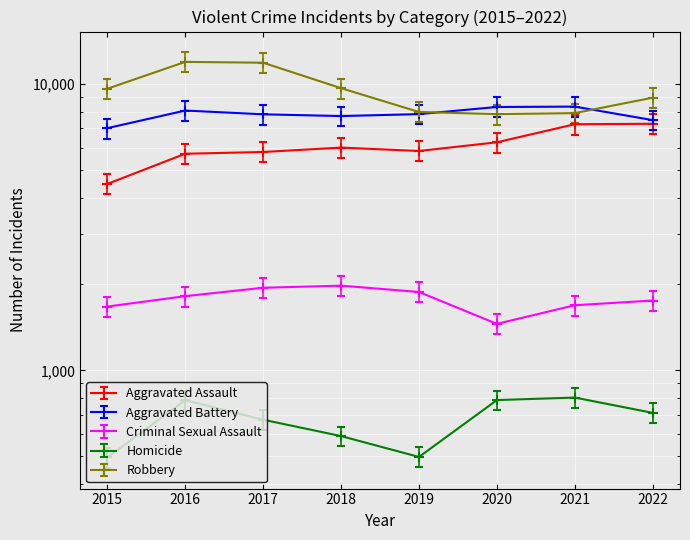

Read the Criminal Sexual Assault value at 2019.

2028.2